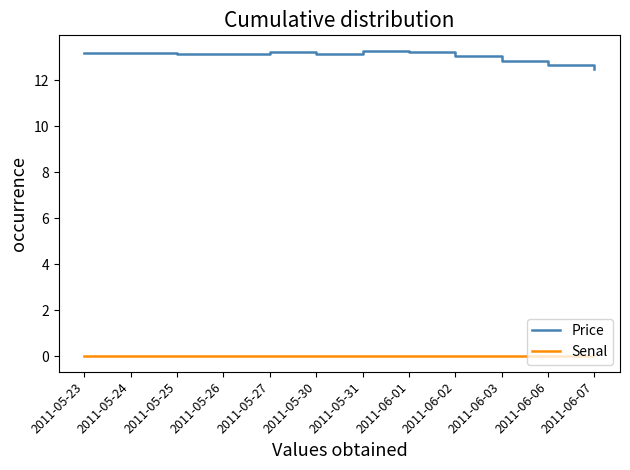

Which series changed the most between 2011-05-25 and 2011-06-03?

Price